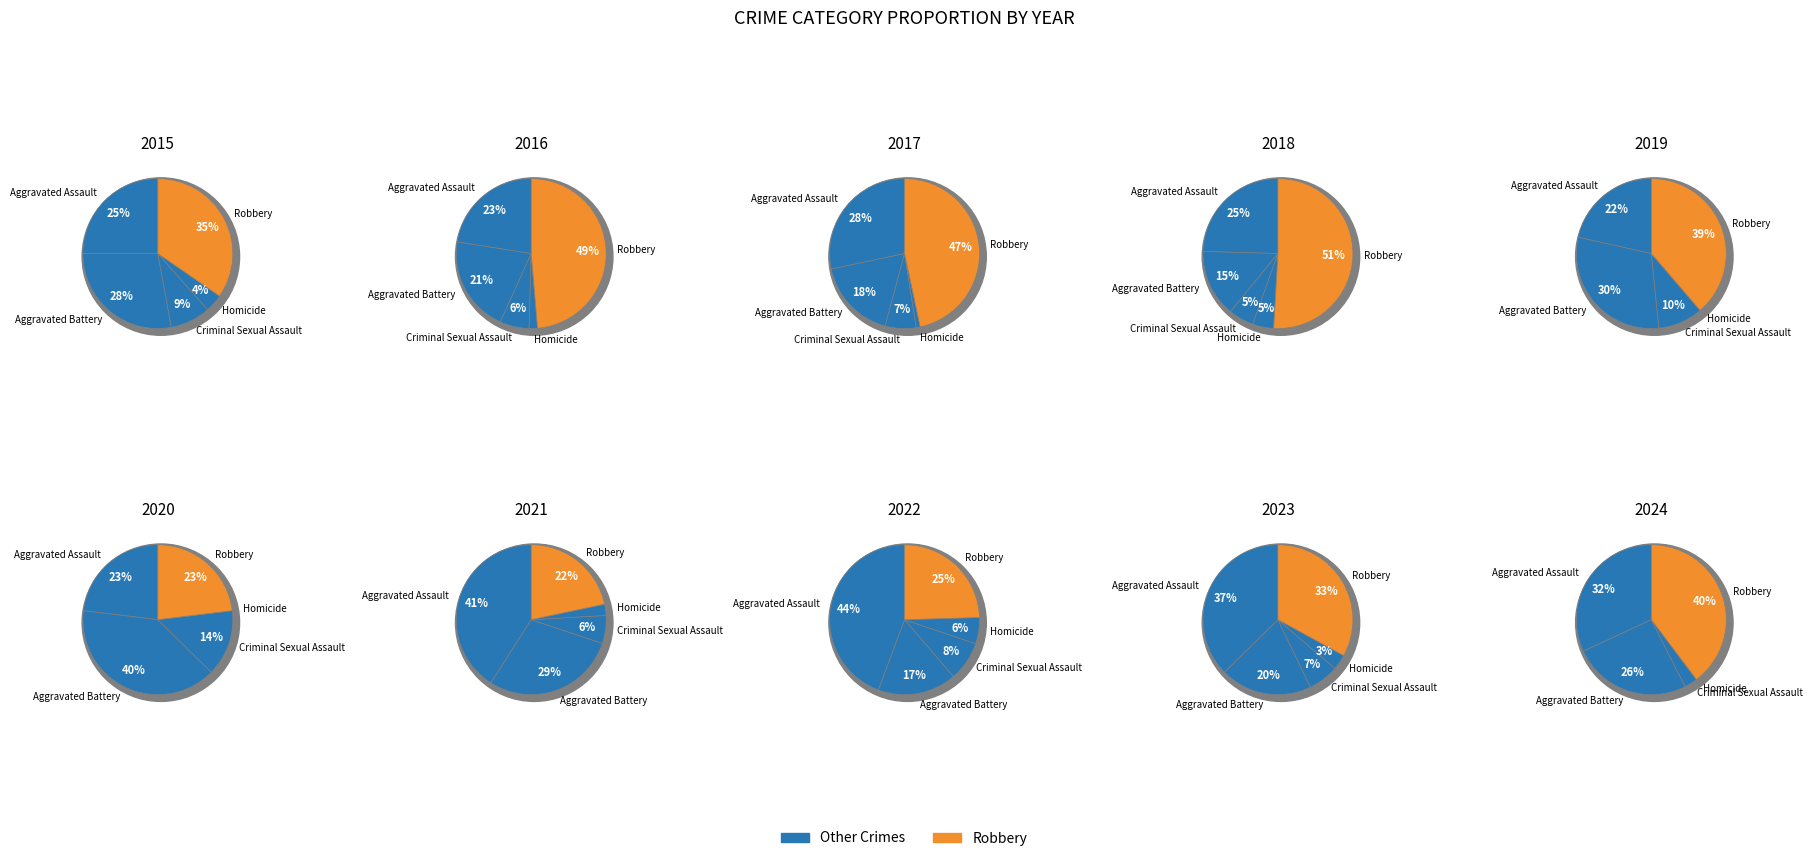

To the nearest percent, what is the combined percentage of 2020 and 2015?

29%